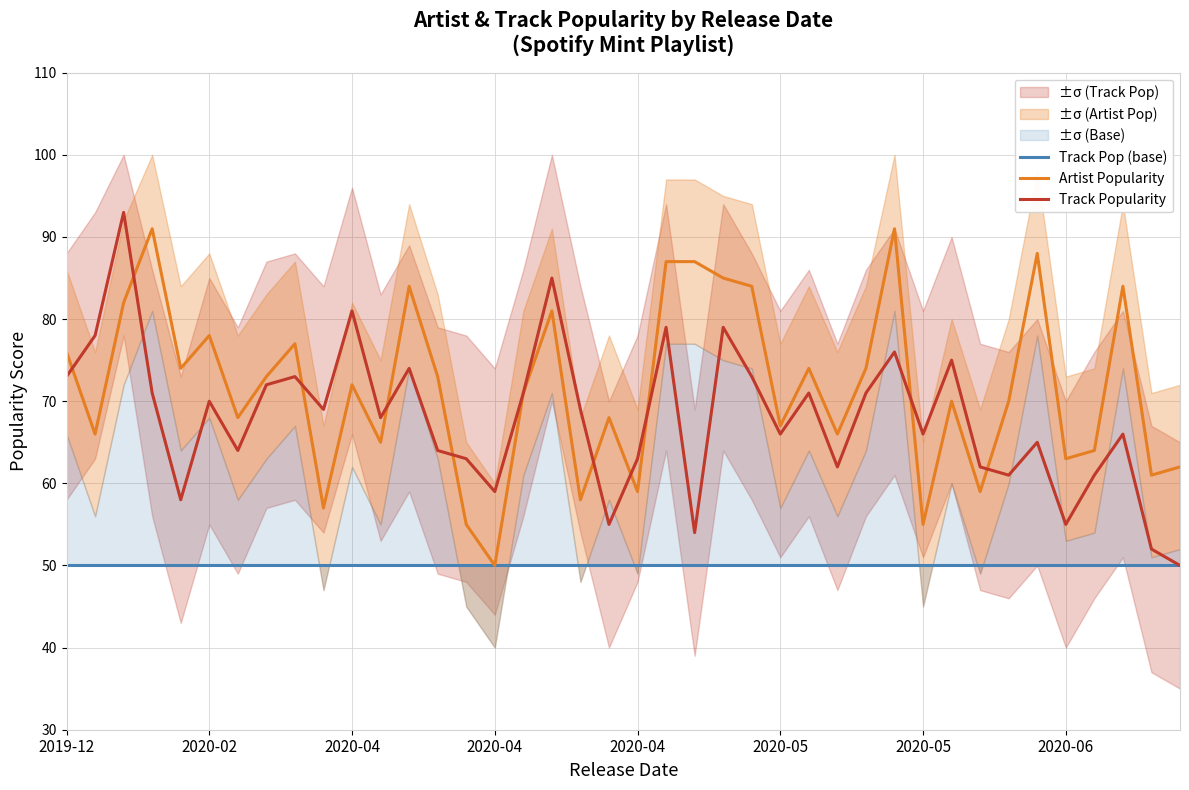

How many values in the Track Popularity series are below 69?

20